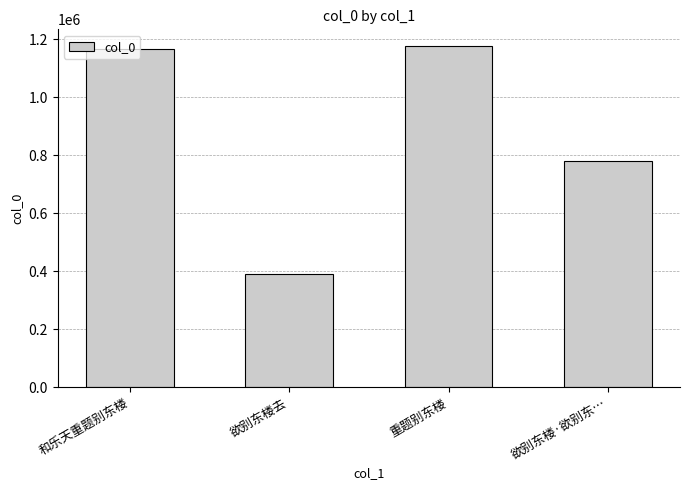

Approximately how many times larger is the value at 和乐天重题别东楼 compared to 欲别东楼·欲别东…?

1.5